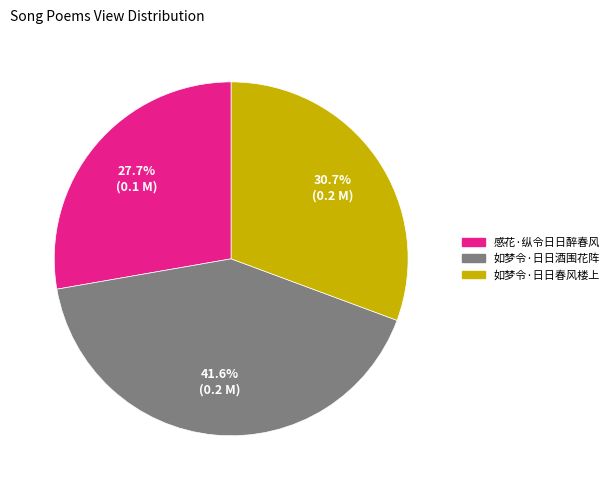

Which has a higher value, 感花·纵令日日醉春风 or 如梦令·日日春风楼上?

如梦令·日日春风楼上